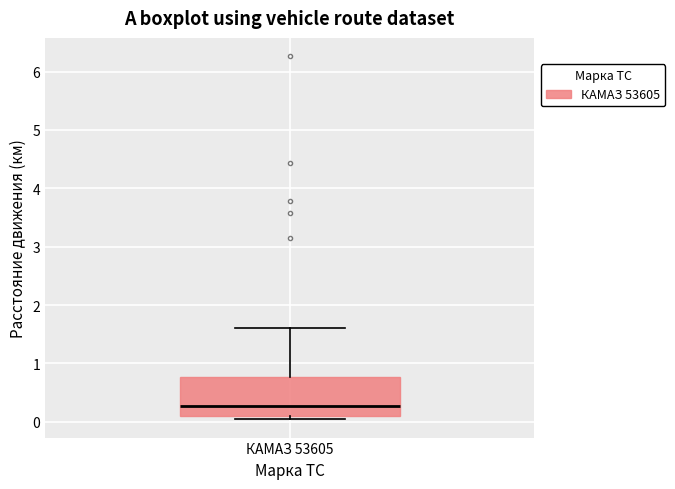

Read this box plot against the y-axis: the position of the median line, the range covered by the box, and the ends of both whiskers. The values are not printed on the chart, so give them approximately, as read against the axis.

median 0.3, box 0.1 to 0.8, whiskers 0.0 to 1.6